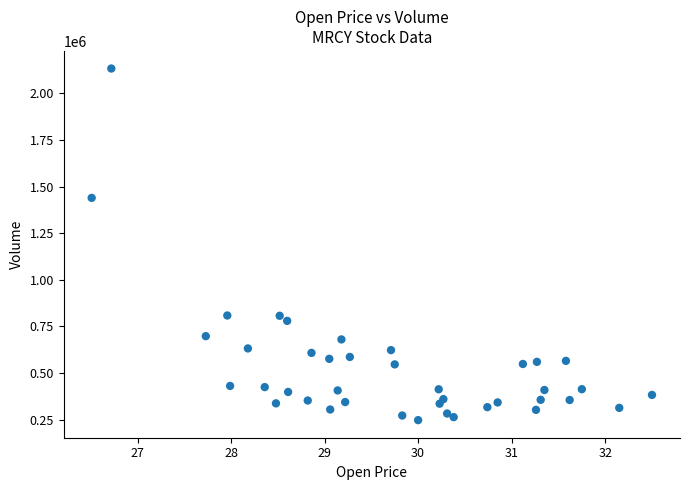

What Y value in the scatter plot is closest to 1190250?

1439200